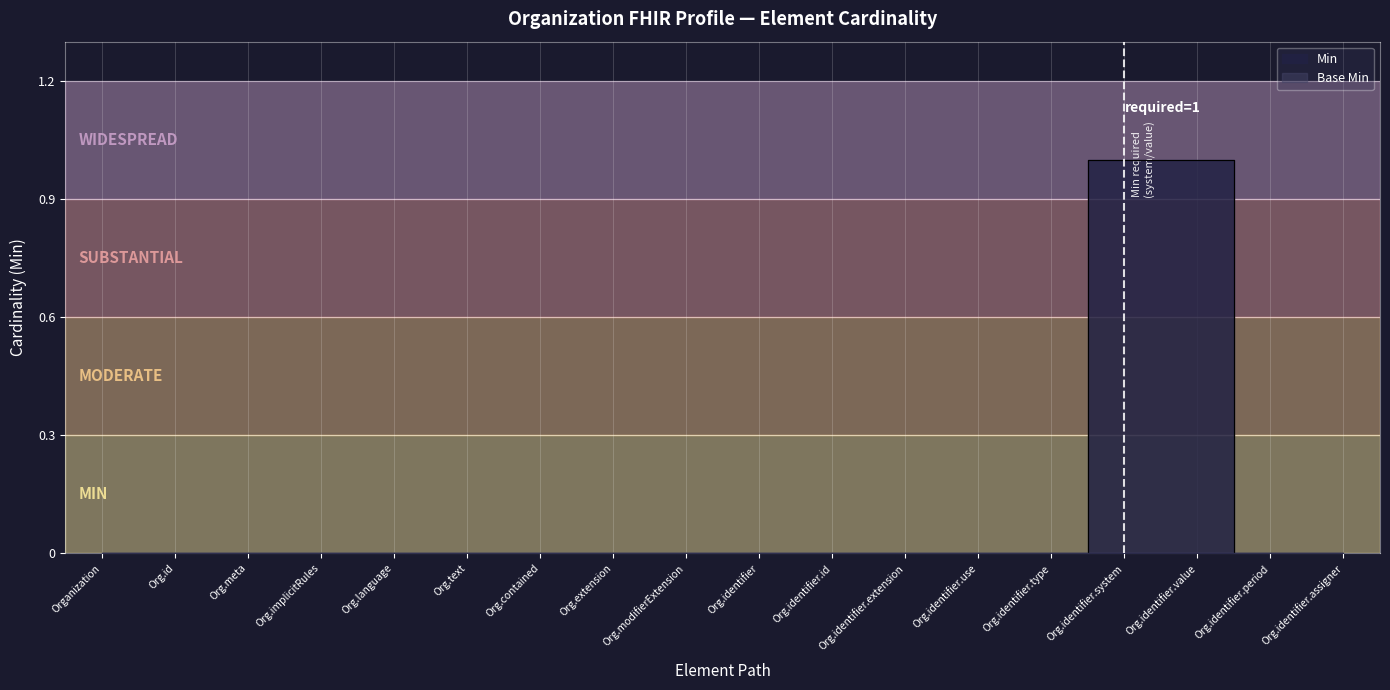

At which category does the chart reach its minimum across all series?

Organization